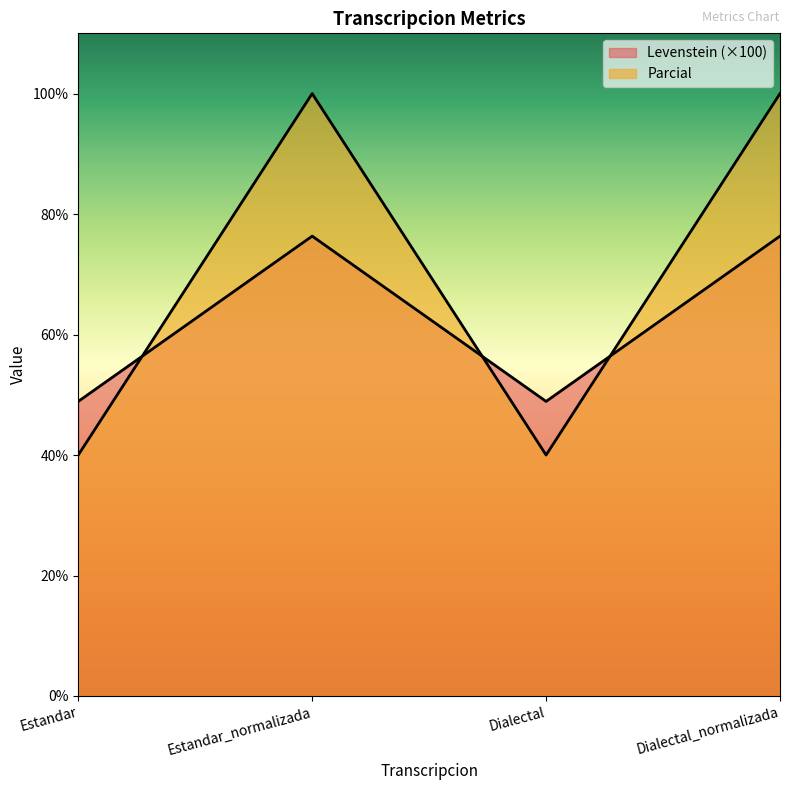

After their last crossing, which series has the higher values: Parcial or Levenstein?

Parcial